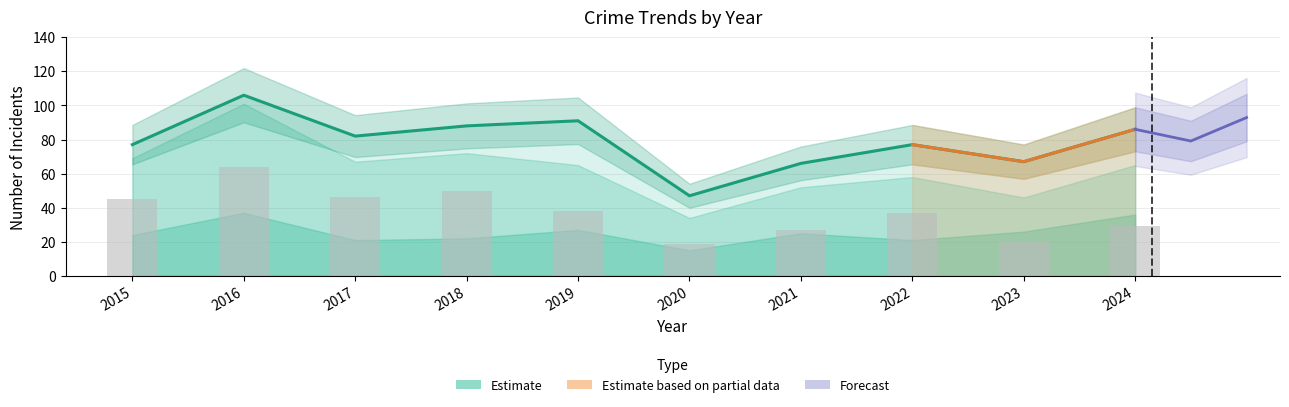

What is the difference between the highest and lowest values at 2020?

43